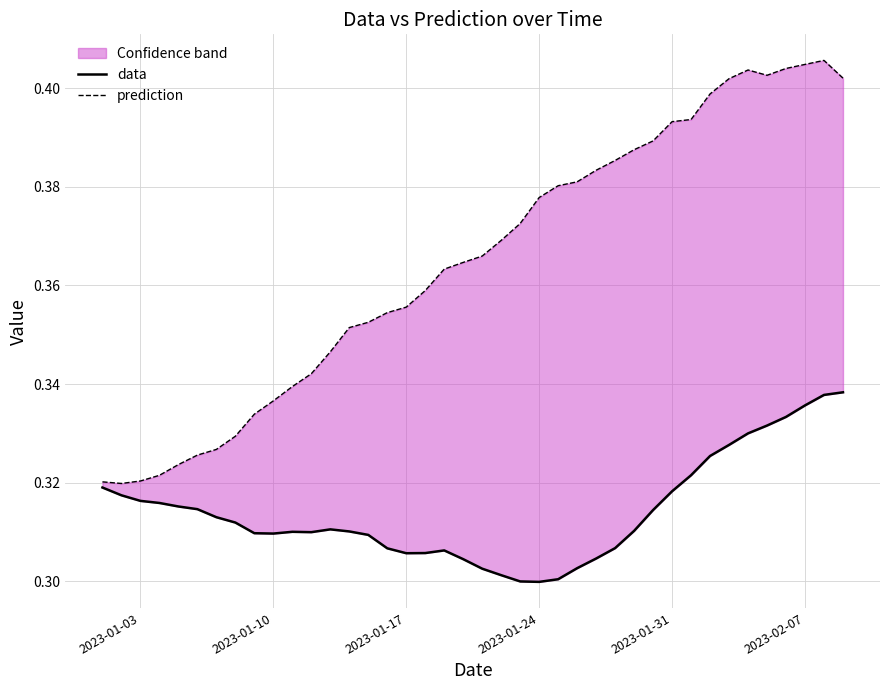

Rank the series by their maximum value, from lowest to highest.

data, prediction